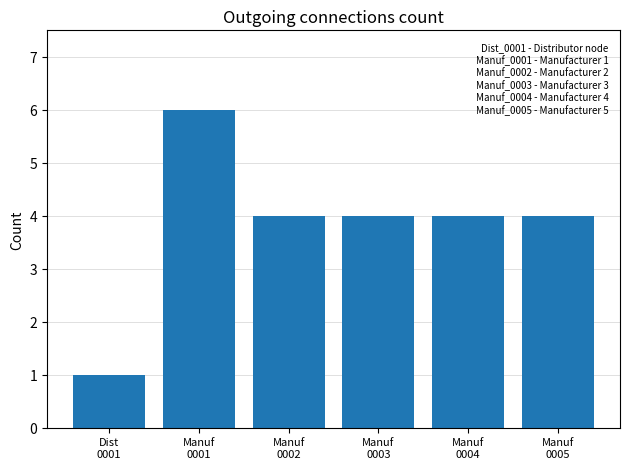

What is the greatest value displayed?

6